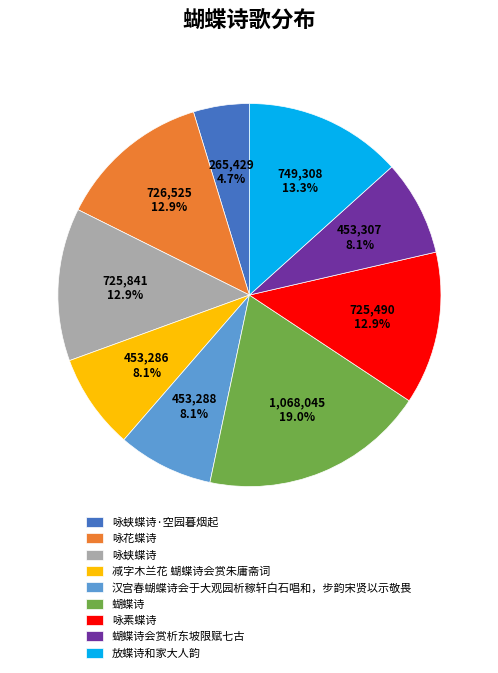

What is the total percentage of 放蝶诗和家大人韵 and 咏素蝶诗?

26.2%